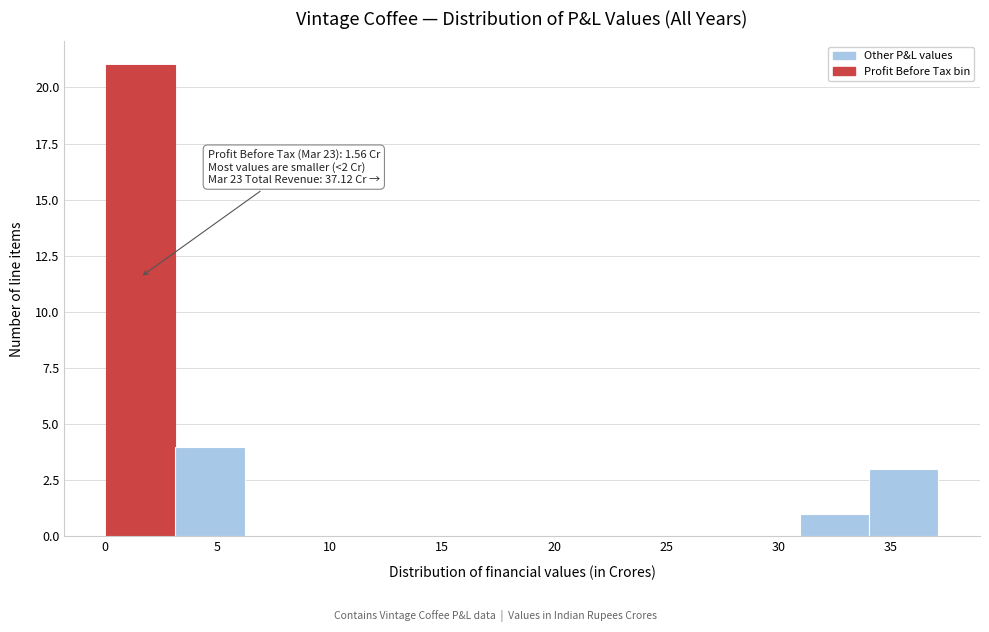

Which range on the x-axis has the tallest bar?

0.0 to 3.0